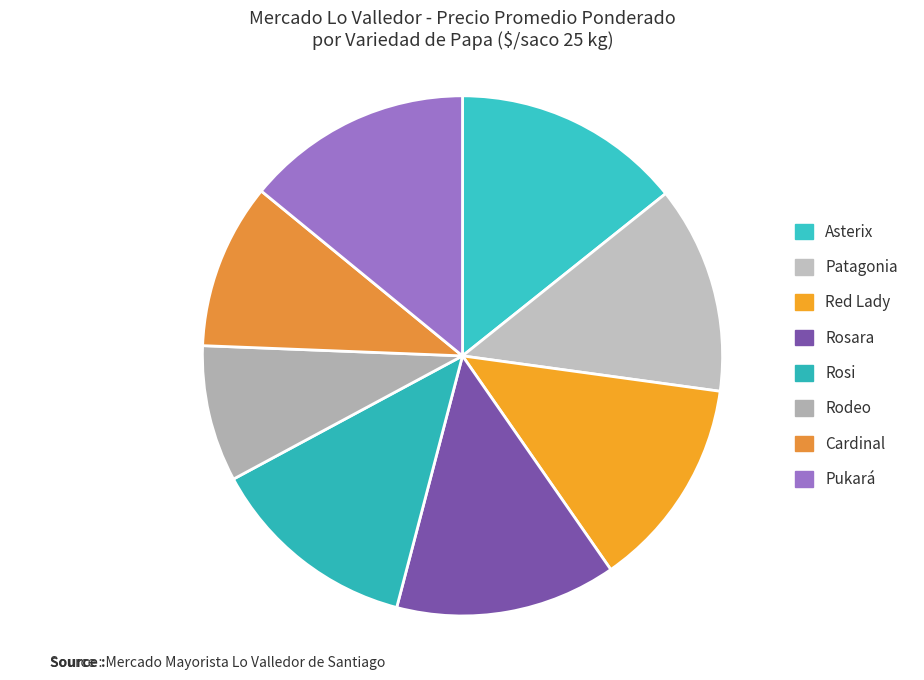

Which slice is the largest?

Asterix